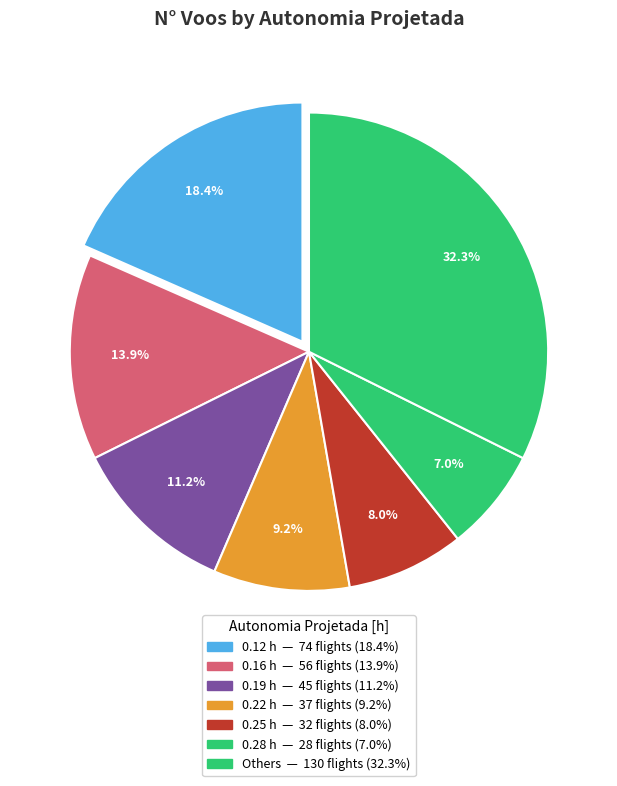

How many slices are in this pie chart?

7